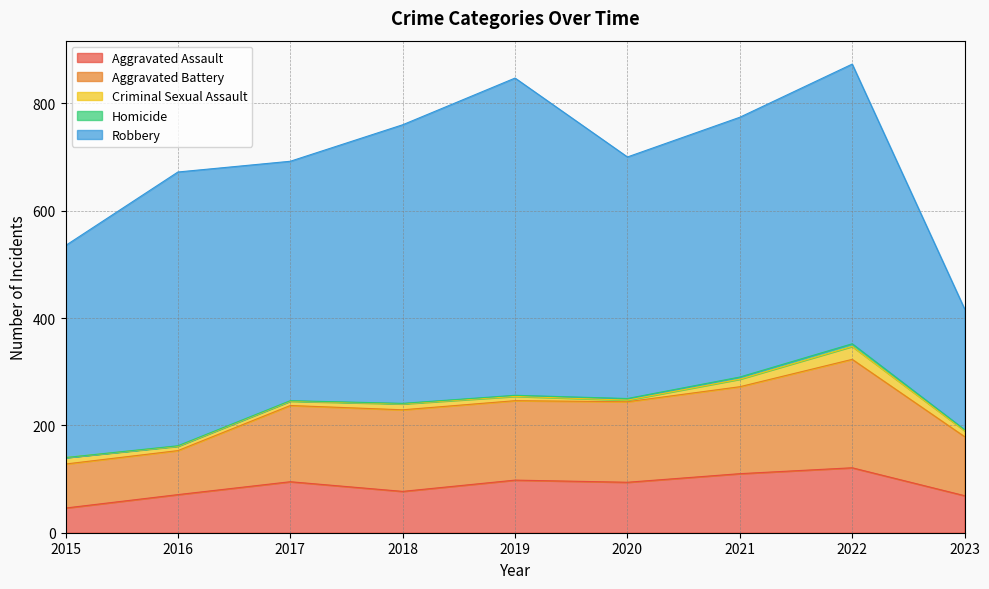

At which label is Aggravated Battery closest to 142?

2017